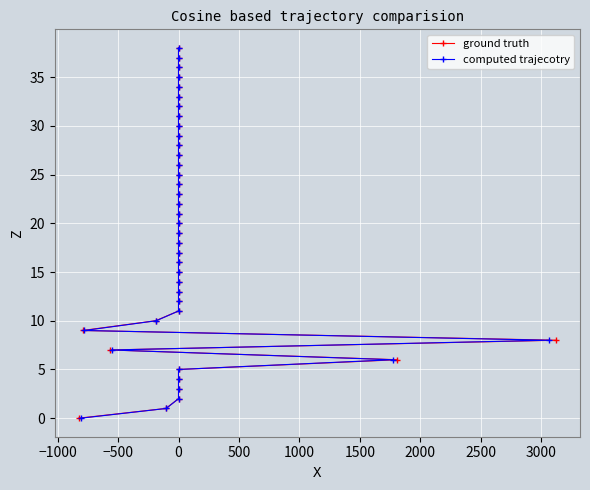

Is the value of ground truth at 0 greater than the value of computed trajecotry at 0?

No